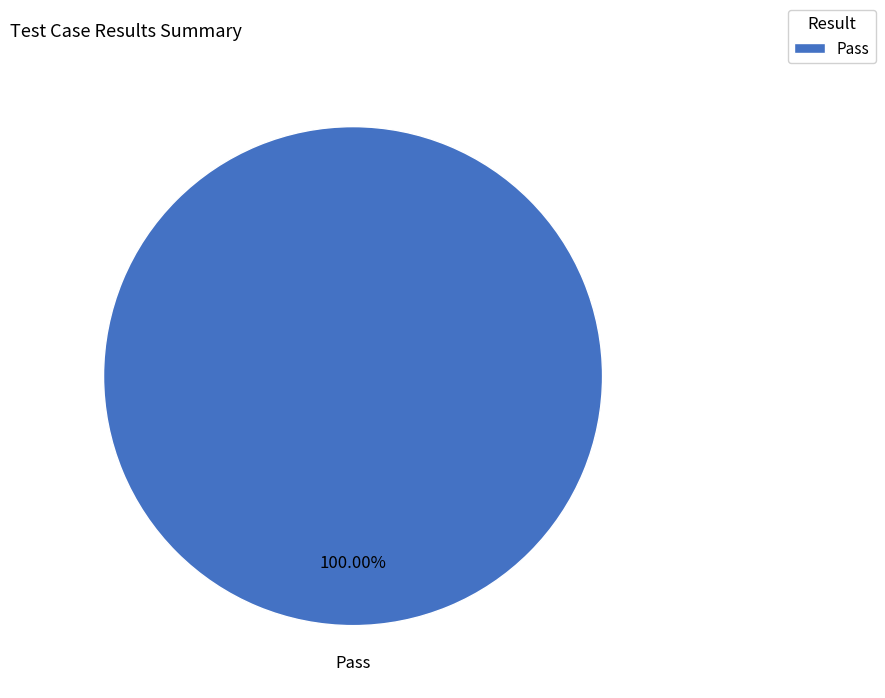

Count the number of slices in the pie.

1